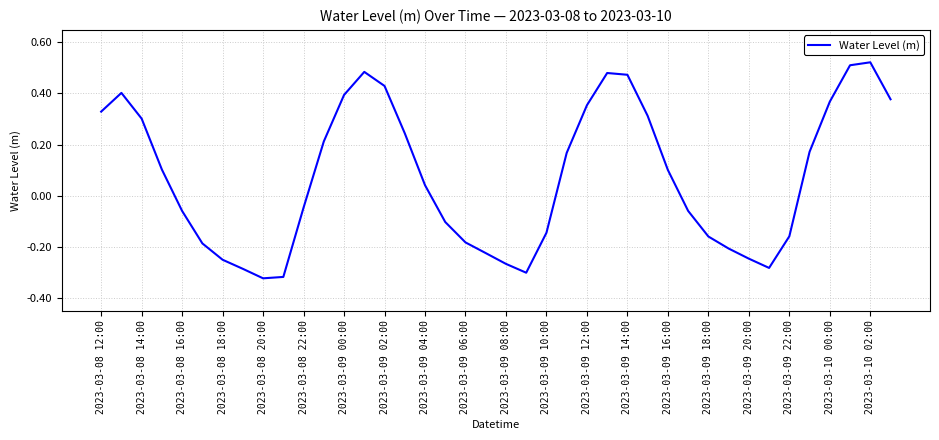

How many values are below 0?

19